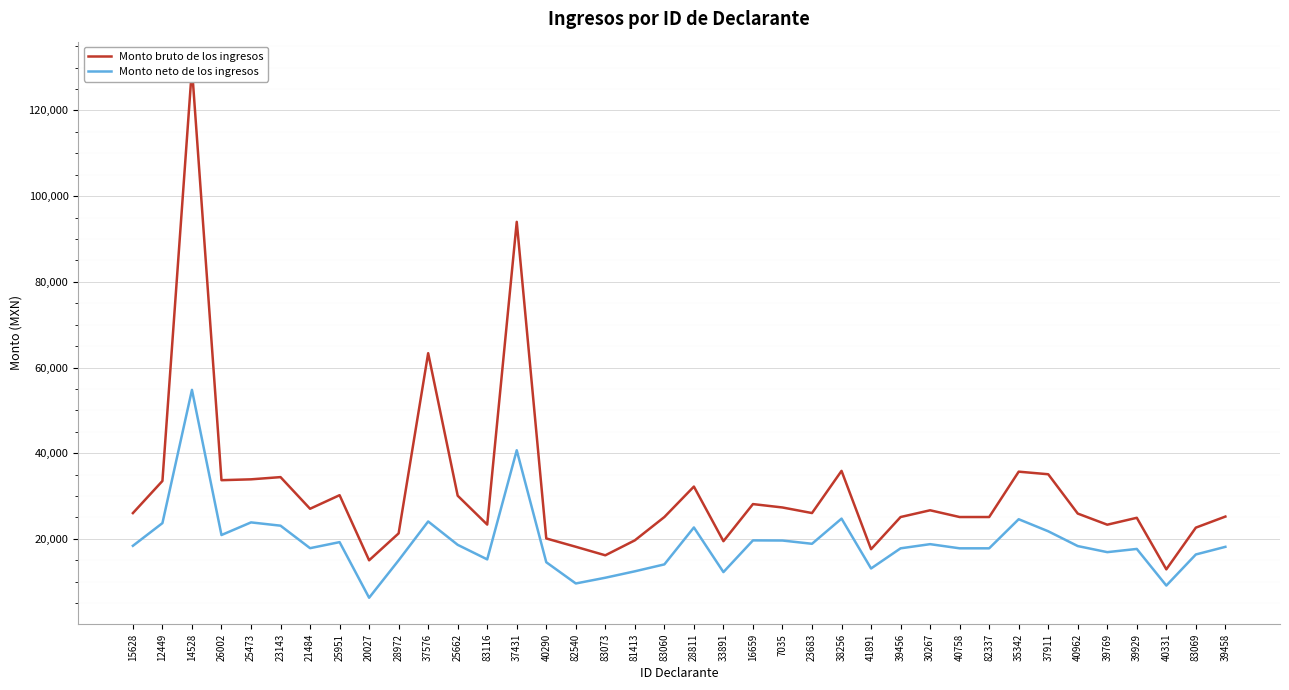

Where is the first local maximum for Monto bruto de los ingresos?

14528